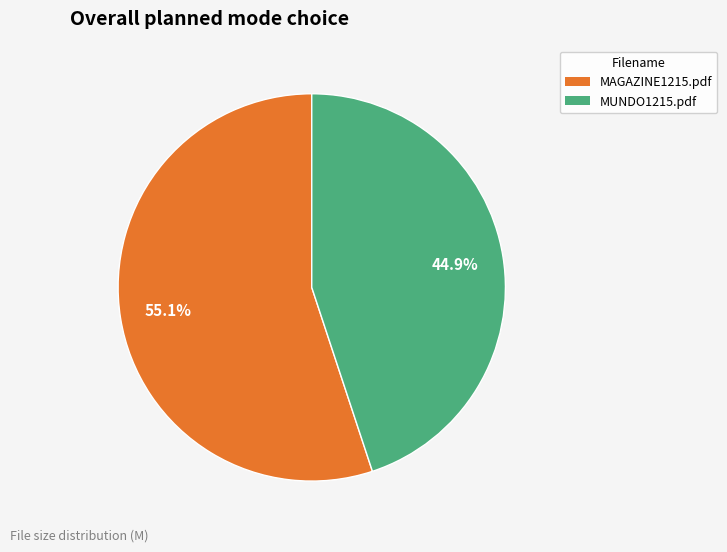

To the nearest percent, what is the average slice percentage?

50%